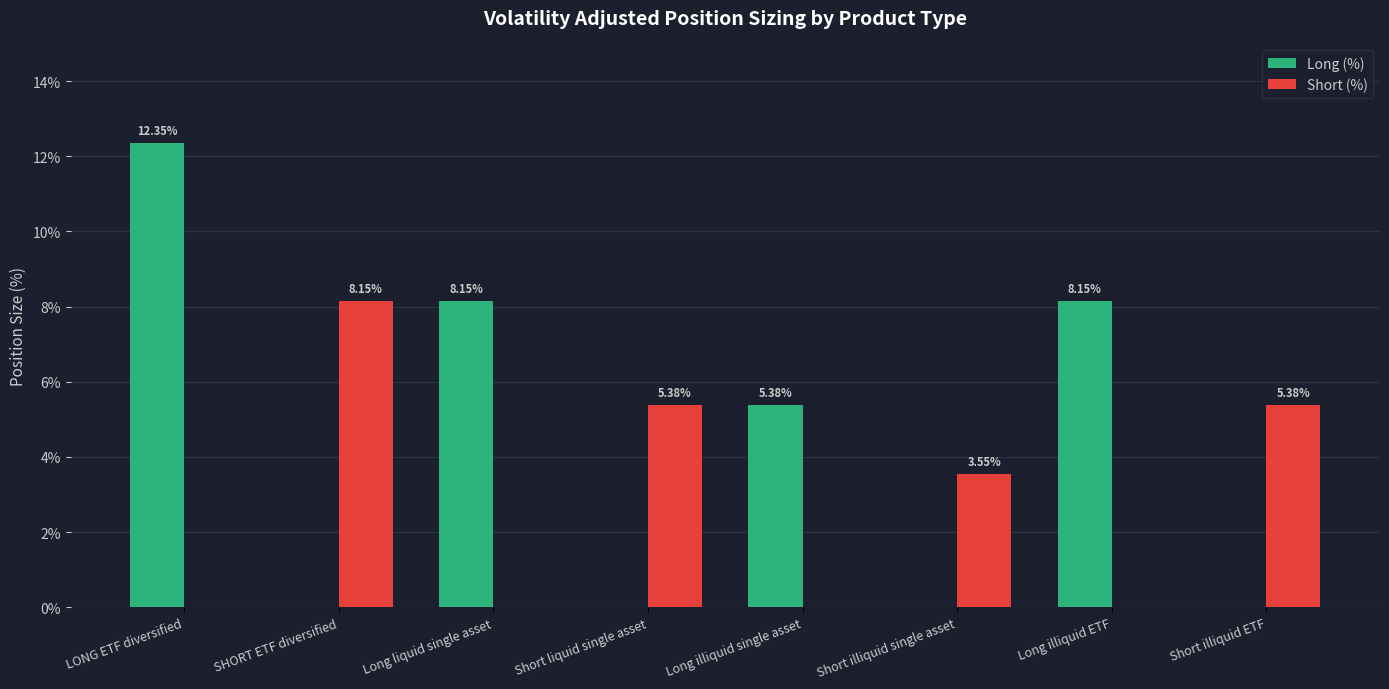

Between SHORT ETF diversified and Short liquid single asset, which series saw the biggest shift?

Short (%)